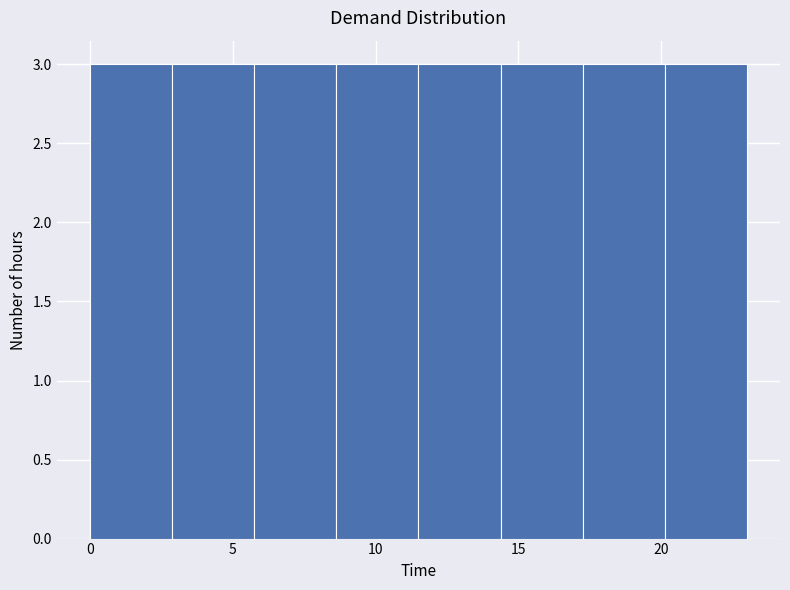

Reading left to right, list every bar in this chart as the range it spans on the x-axis followed by its height. Neither the bar edges nor the heights are printed on the chart, so give them approximately, as read against the axes.

0.0 to 3.0: 3
3.0 to 6.0: 3
6.0 to 8.5: 3
8.5 to 11.5: 3
11.5 to 14.5: 3
14.5 to 17.5: 3
17.5 to 20.0: 3
20.0 to 23.0: 3